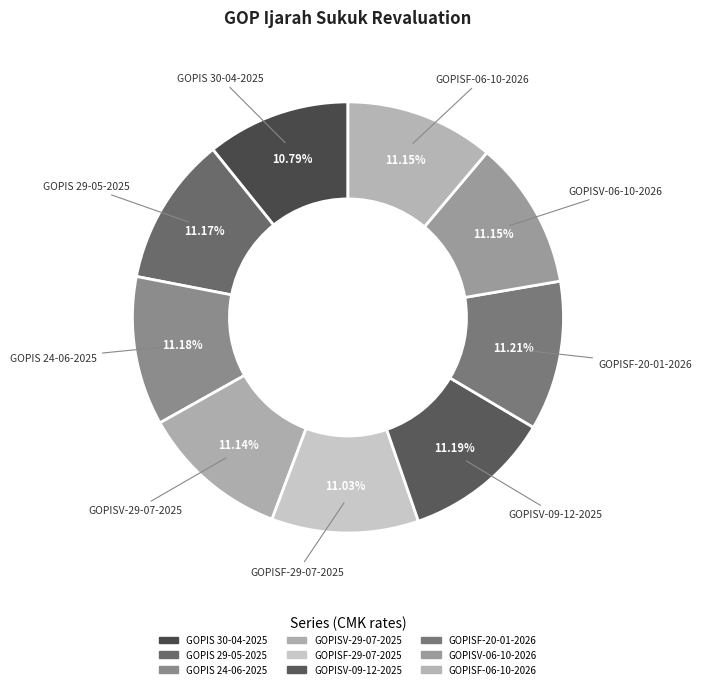

Is it true that GOPIS 30-04-2025 is 1% of the pie?

False